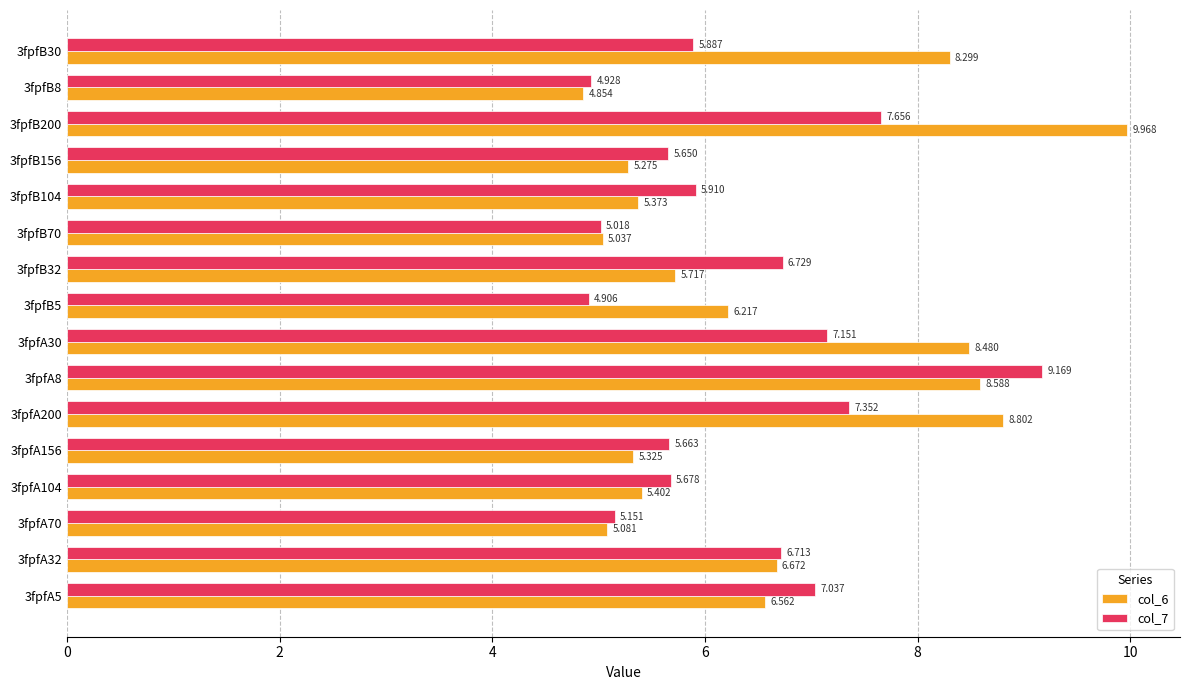

What is the sum of all col_6 values?

105.7